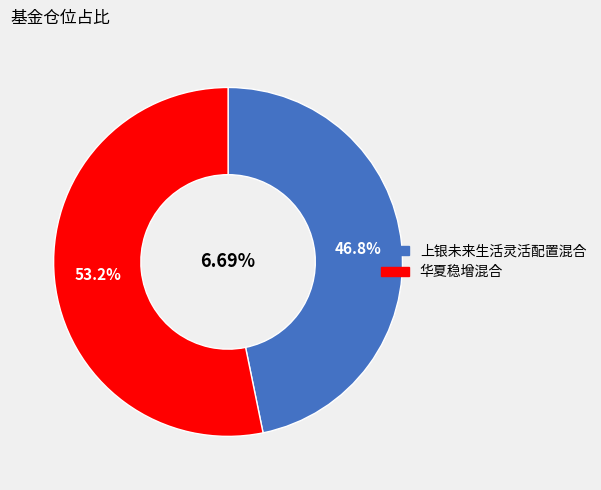

Approximately how many times larger is the value at 华夏稳增混合 compared to 上银未来生活灵活配置混合?

1.1